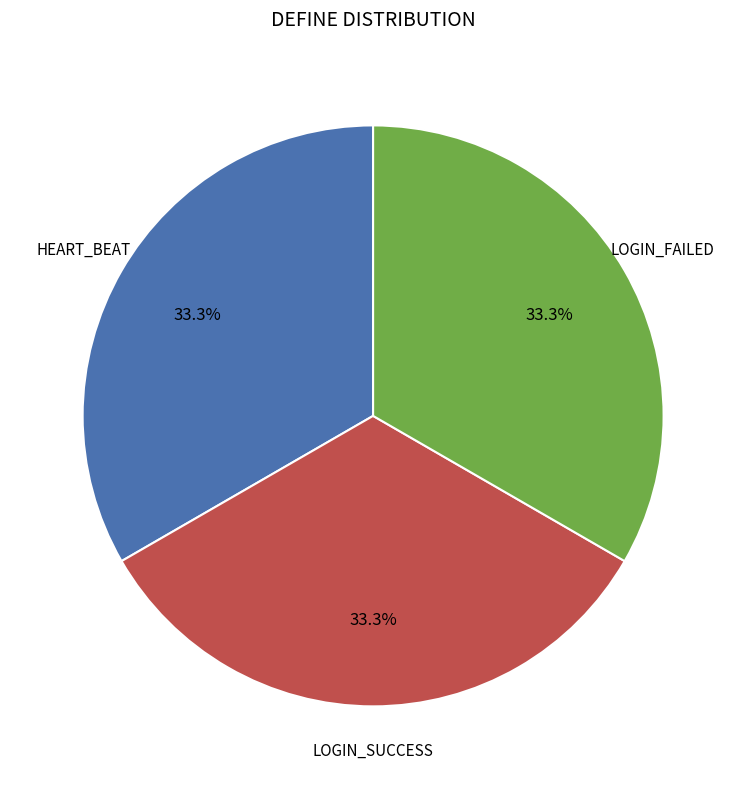

Is there any slice that represents more than half of the pie?

No